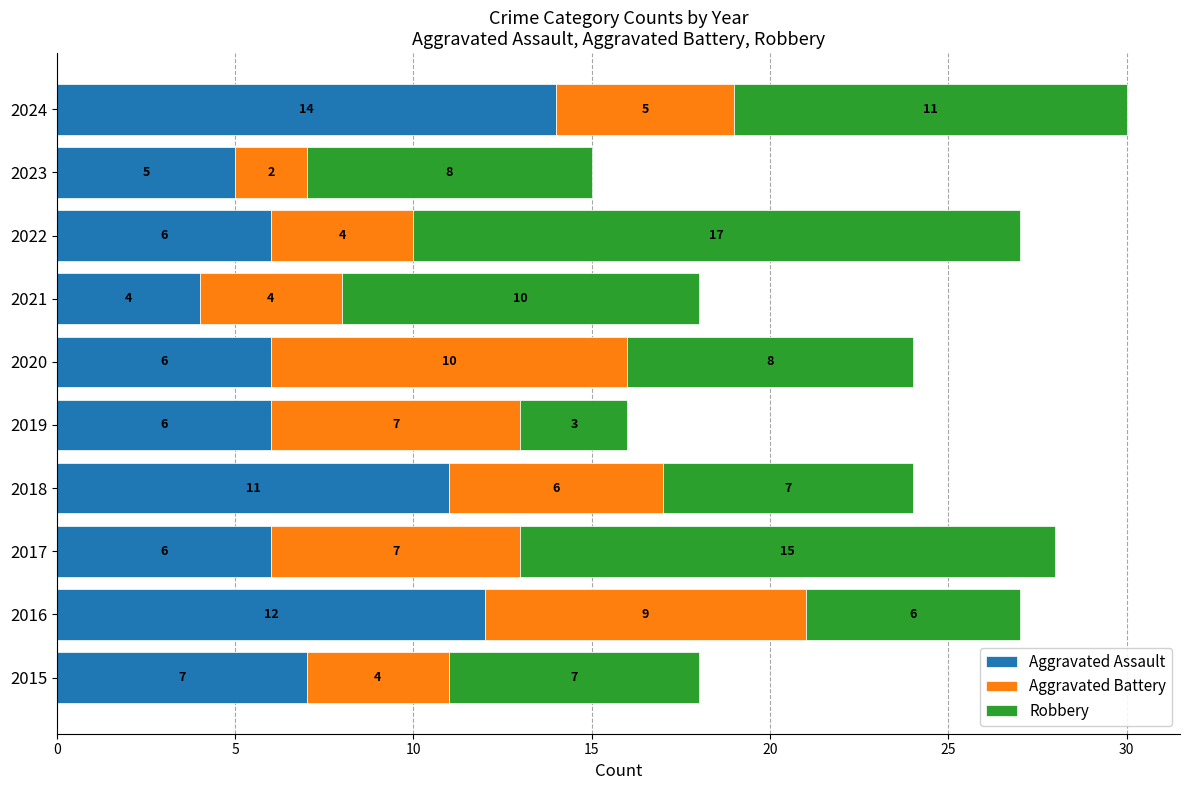

What are all the series names shown in the legend?

Aggravated Assault, Aggravated Battery, Robbery